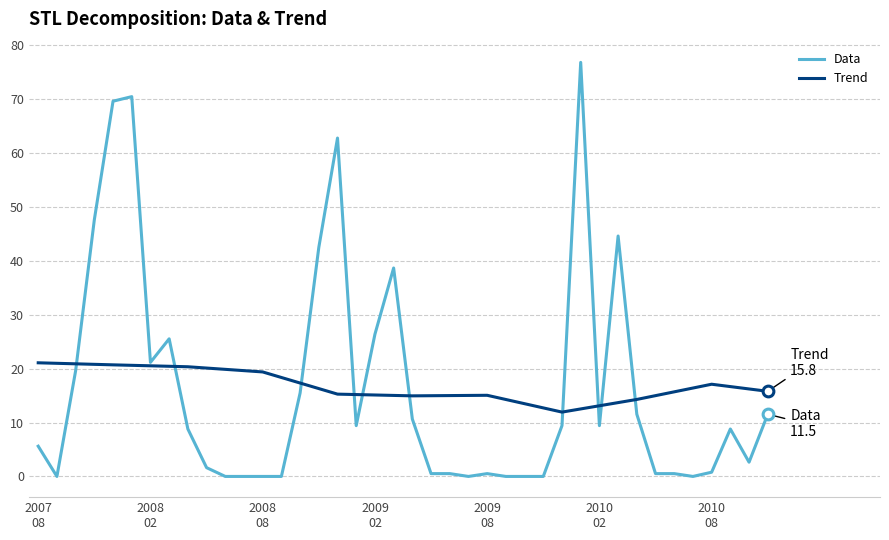

At how many categories does at least one series exceed 51?

4